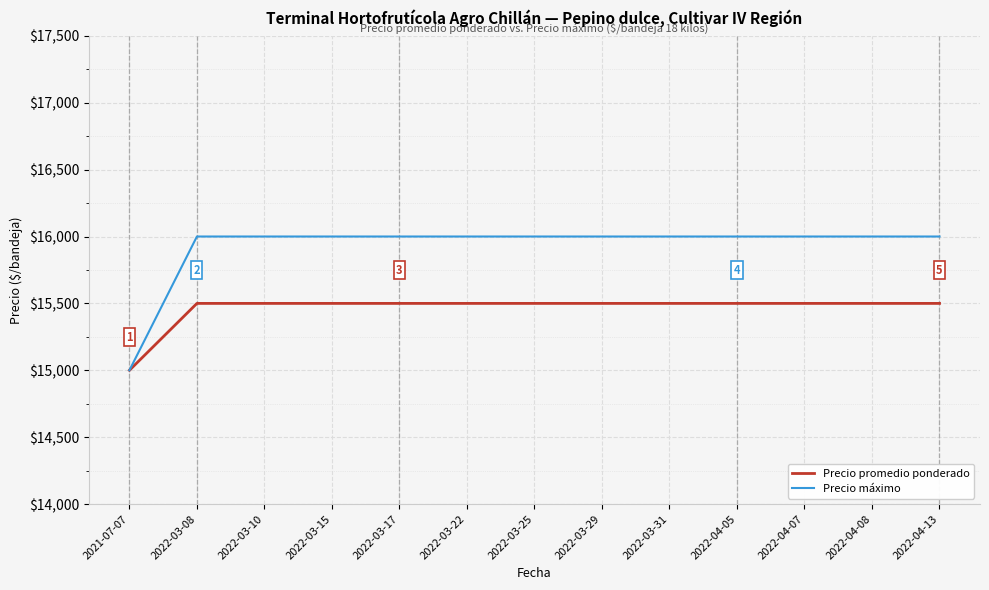

What is the difference between the highest and lowest values at 2022-03-22?

500